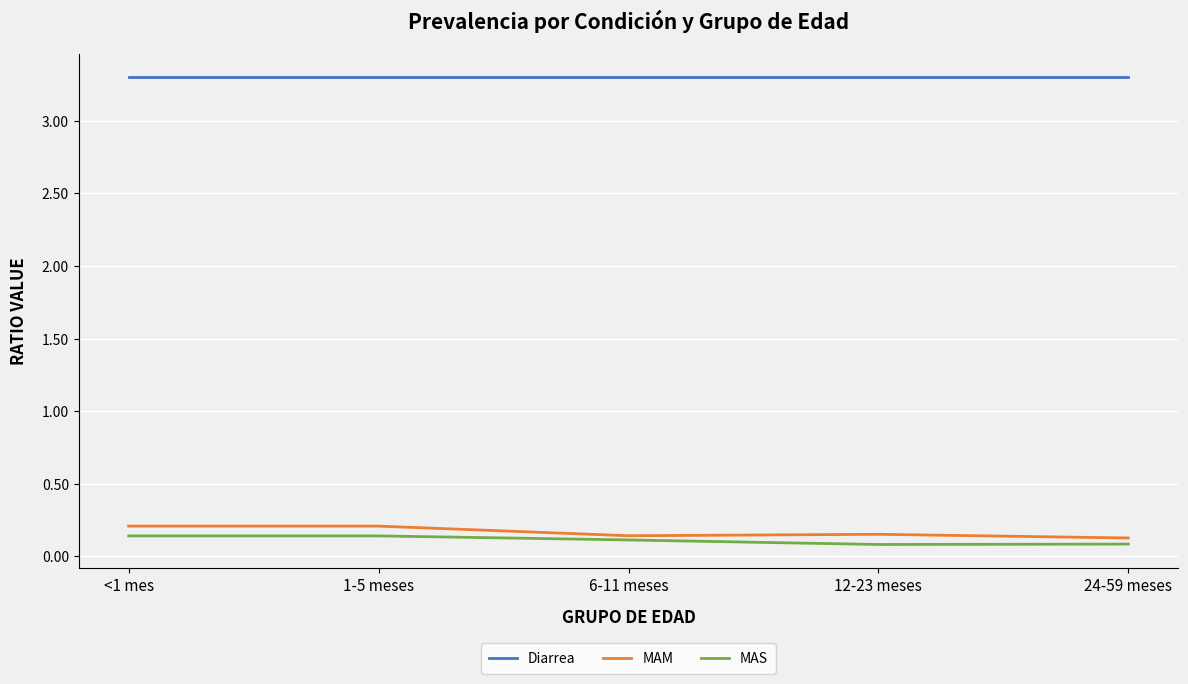

True or false: Diarrea and MAM intersect in this chart.

False